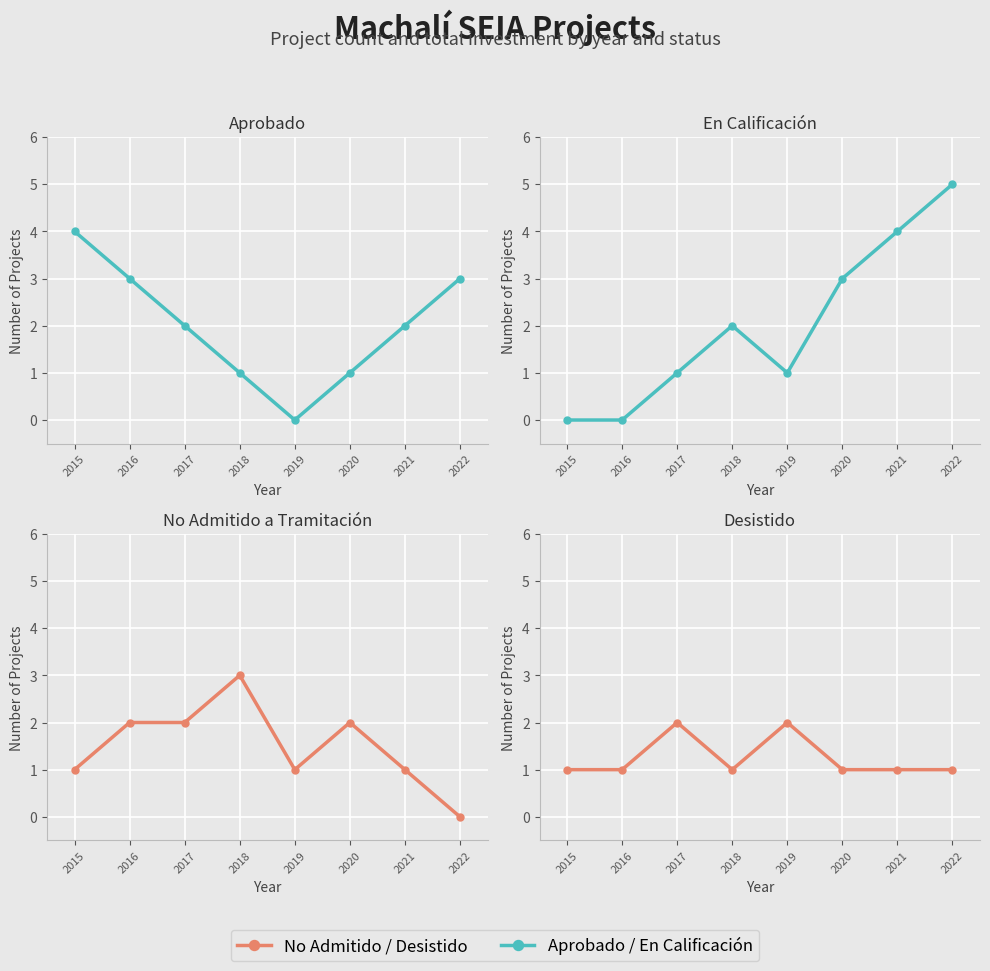

Rank the series at 2022 from highest to lowest value.

En Calificación, Aprobado, Desistido, No Admitido a Tramitación